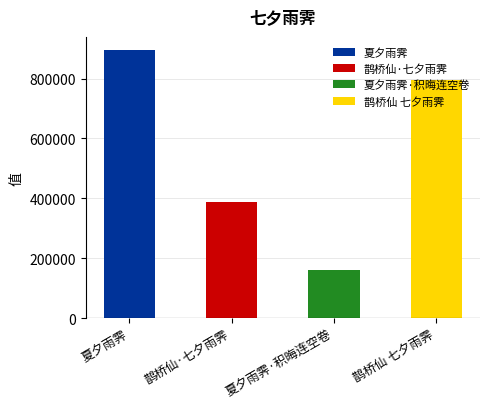

Between 鹊桥仙 七夕雨霁 and 夏夕雨霁·积晦连空卷, which is larger?

鹊桥仙 七夕雨霁